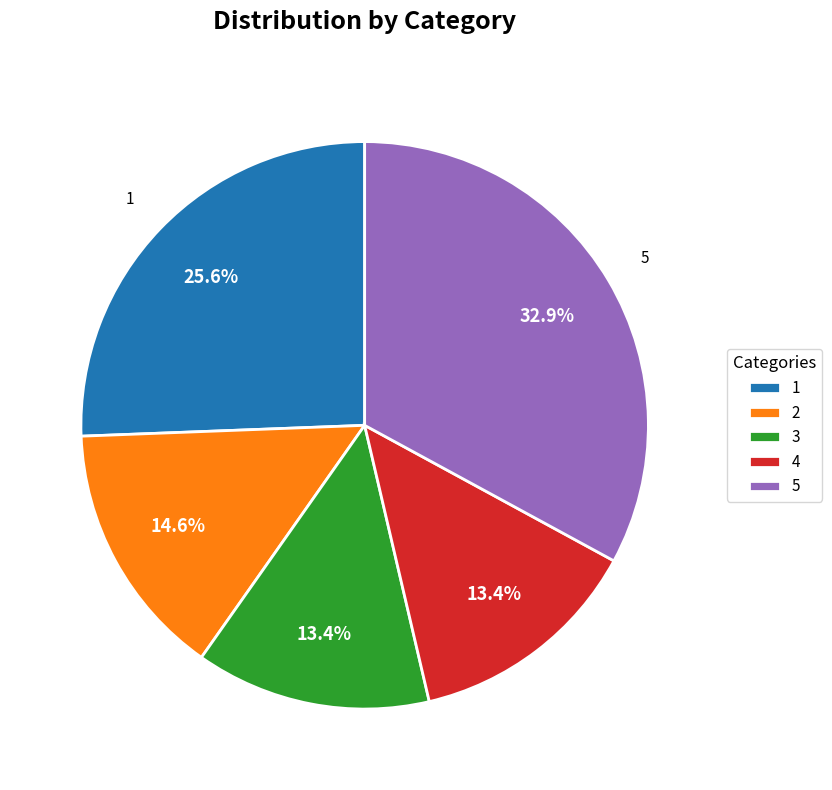

To the nearest percent, what is the average slice percentage?

20%